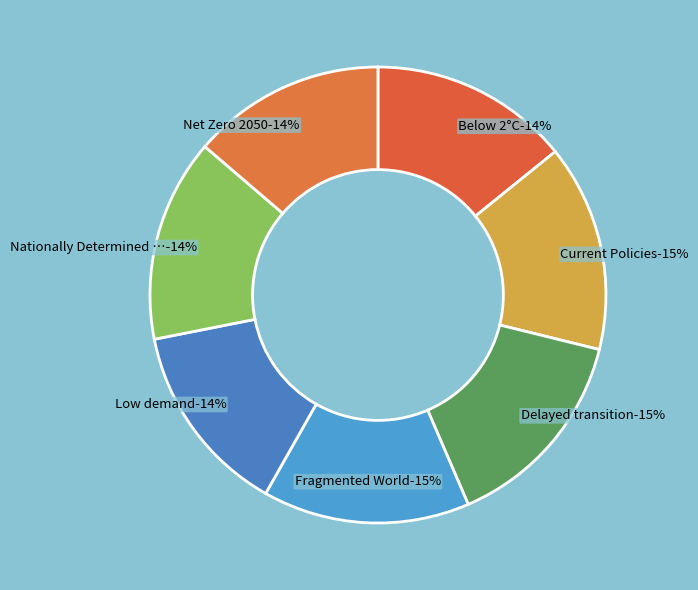

How many segments does this pie chart have?

7